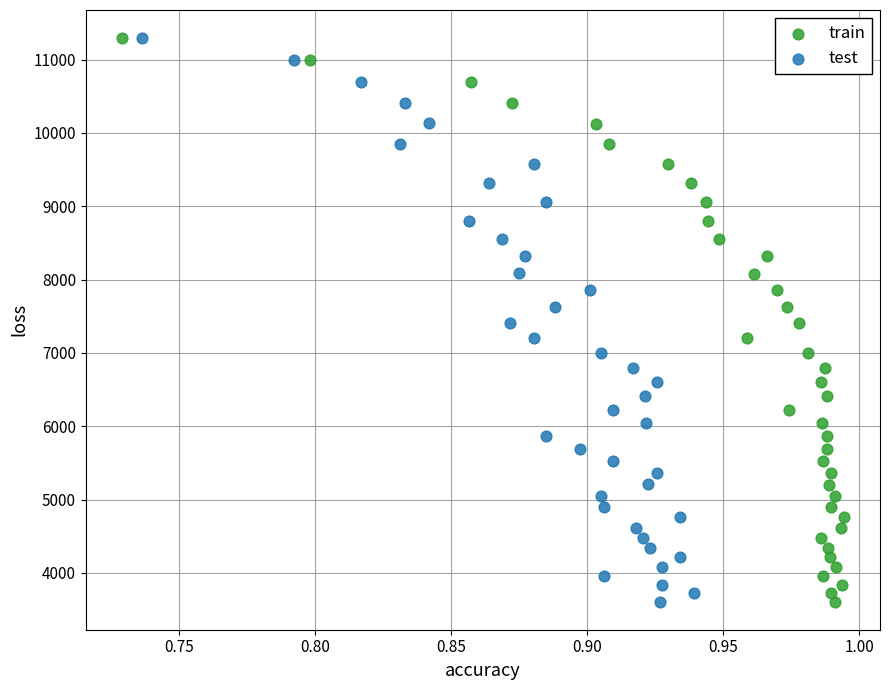

What are all the series names shown in the legend?

train, test